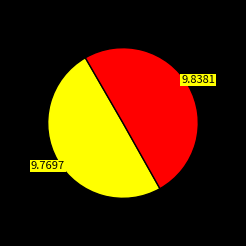

Does any single category account for the majority?

Yes